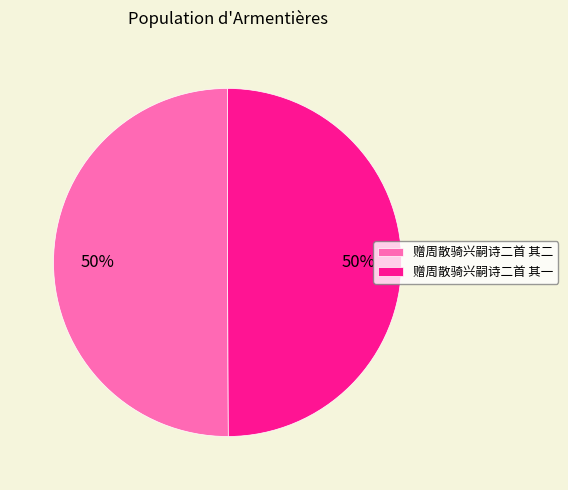

How many slices are in this pie chart?

2